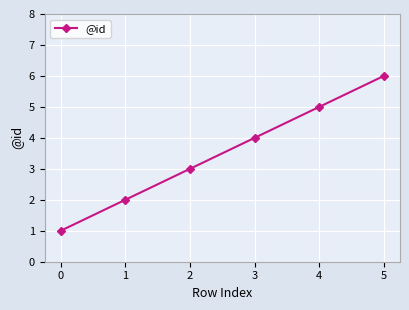

How many data points does each series have?

6